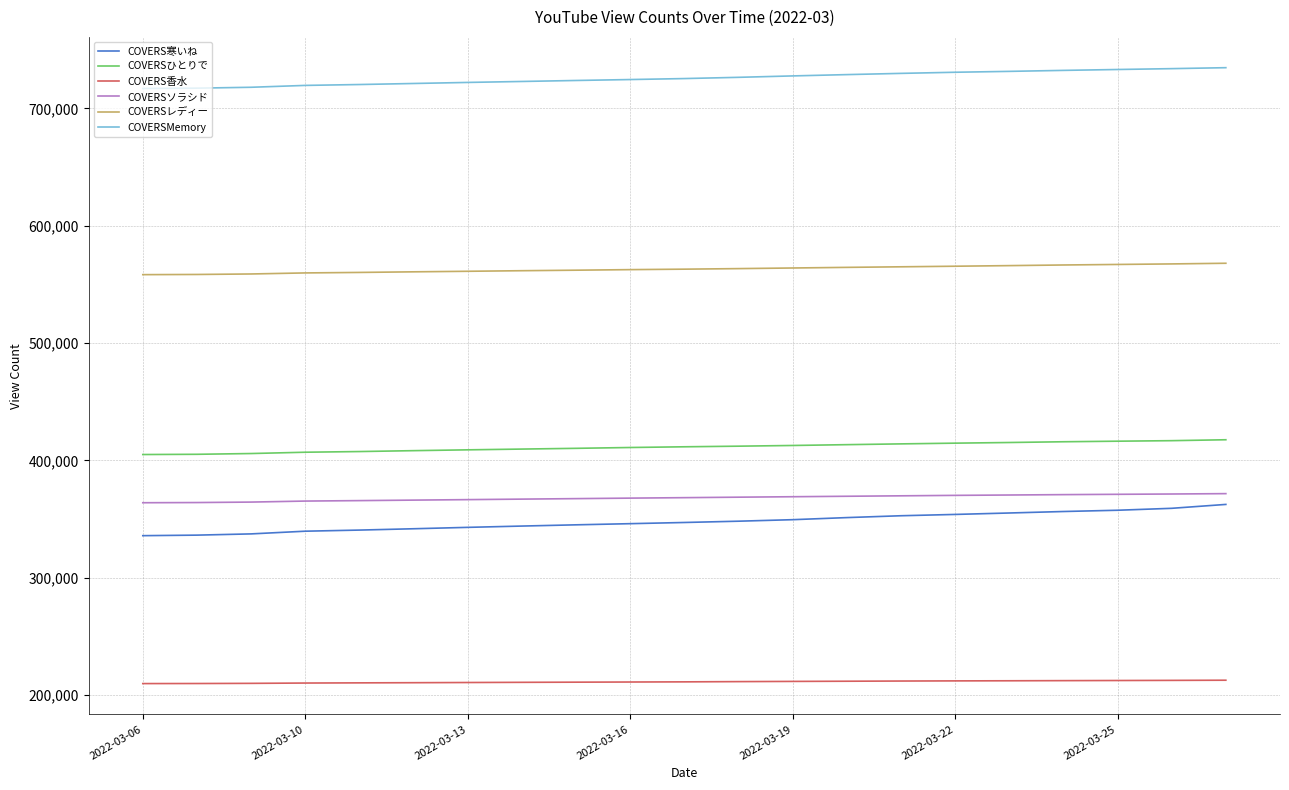

Which series has the largest total across all categories?

COVERSMemory